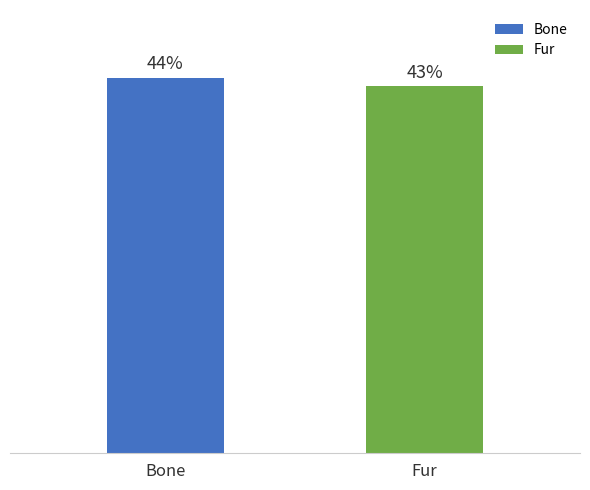

Rank the categories by value from highest to lowest.

Bone, Fur